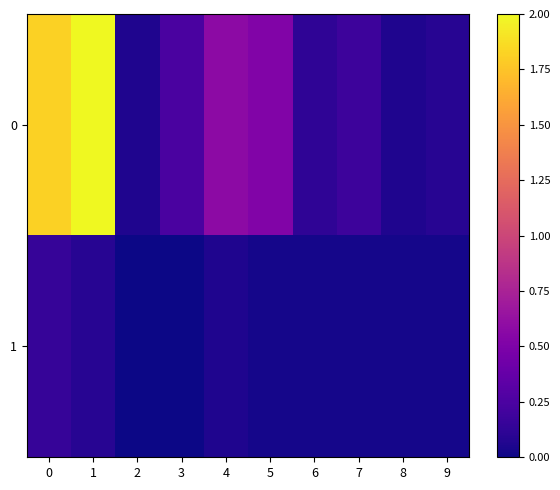

Reading left to right, list all the values displayed in this chart.

0: 0=1.8	1=2.0	2=0.1	3=0.2	4=0.6	5=0.5	6=0.1	7=0.2	8=0.1	9=0.1
1: 0=0.2	1=0.1	2=0.0	3=0.0	4=0.1	5=0.0	6=0.0	7=0.0	8=0.0	9=0.0